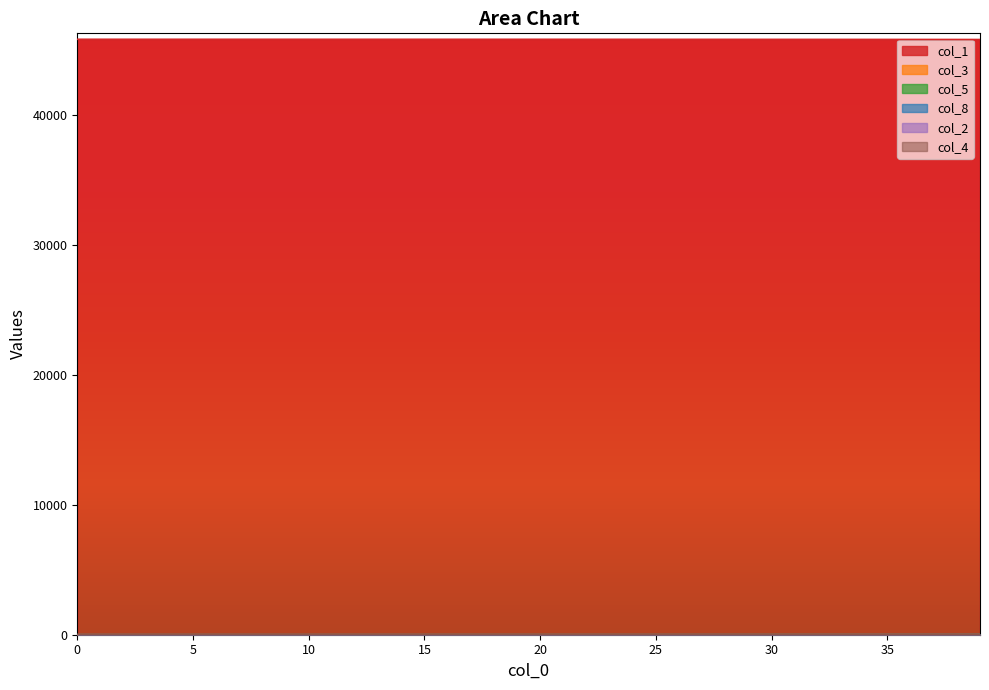

Does the chart have visible grid lines?

No